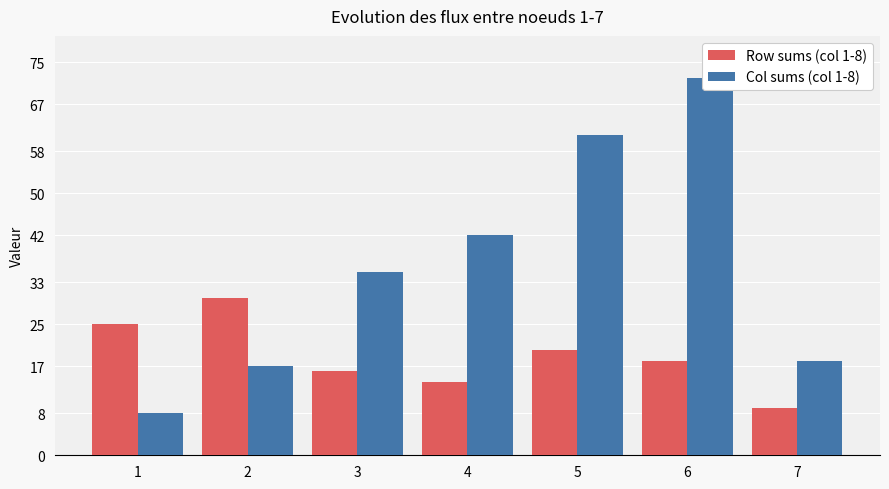

Reading left to right, extract all data points from this chart.

Row sums (col 1-8): 25	30	16	14	20	18	9
Col sums (col 1-8): 8	17	35	42	61	72	18